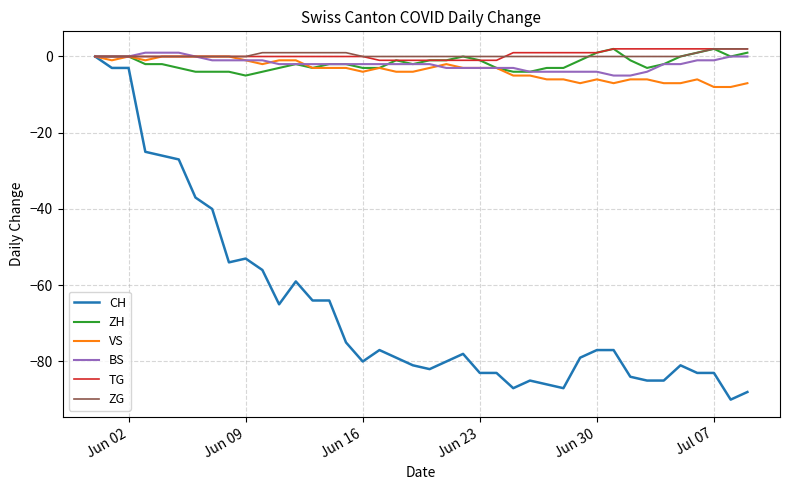

Which series has the largest range (max minus min)?

CH